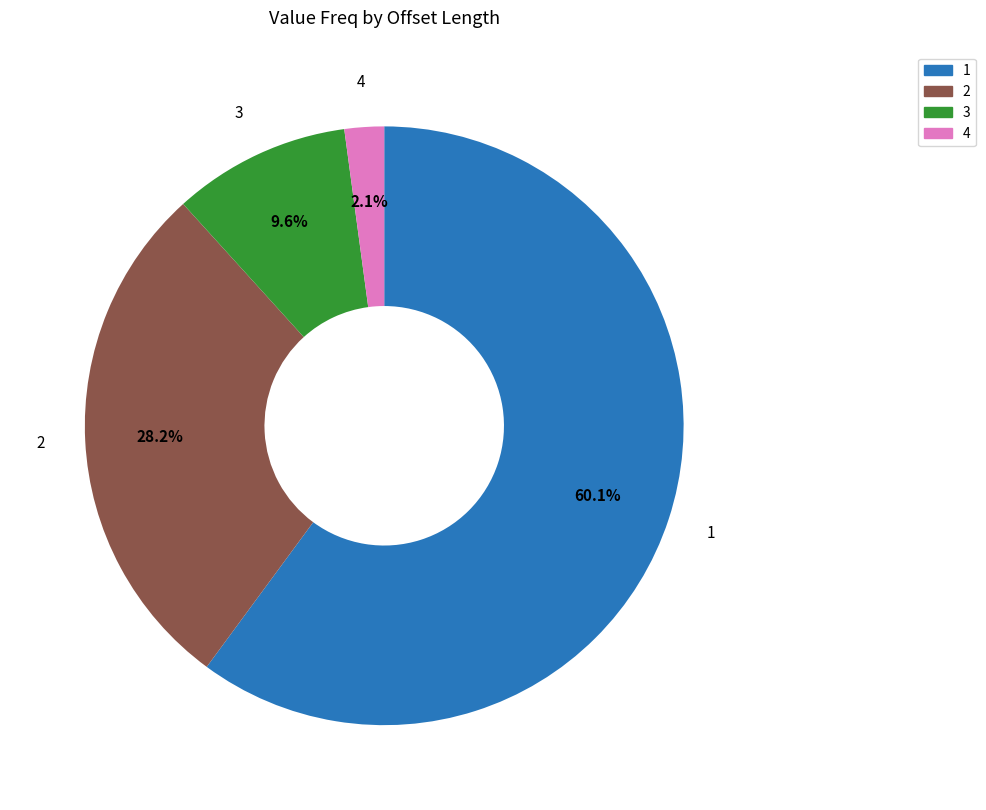

How many slices are in this pie chart?

4